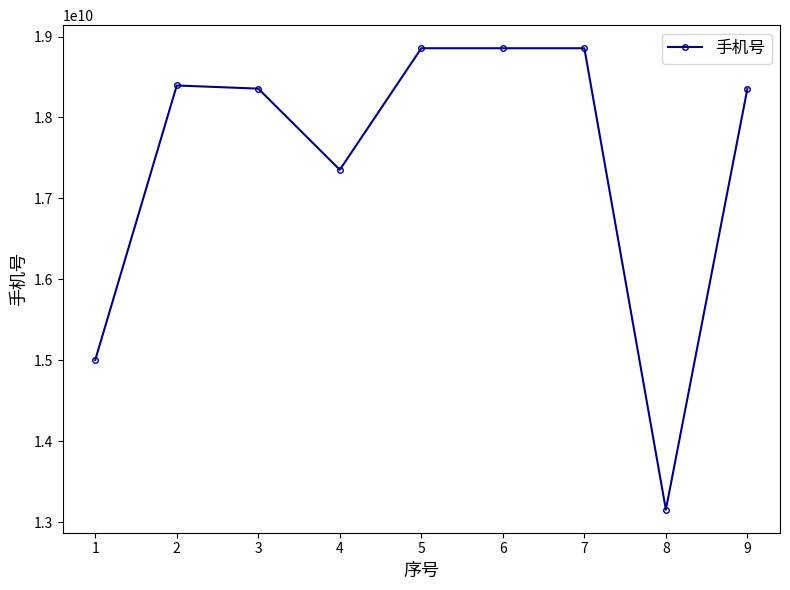

Does the chart display data point markers on the line(s)?

Yes